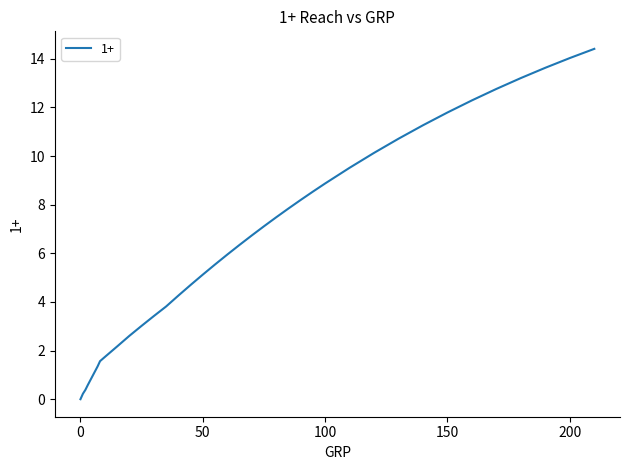

Does the chart display data point markers on the line(s)?

No